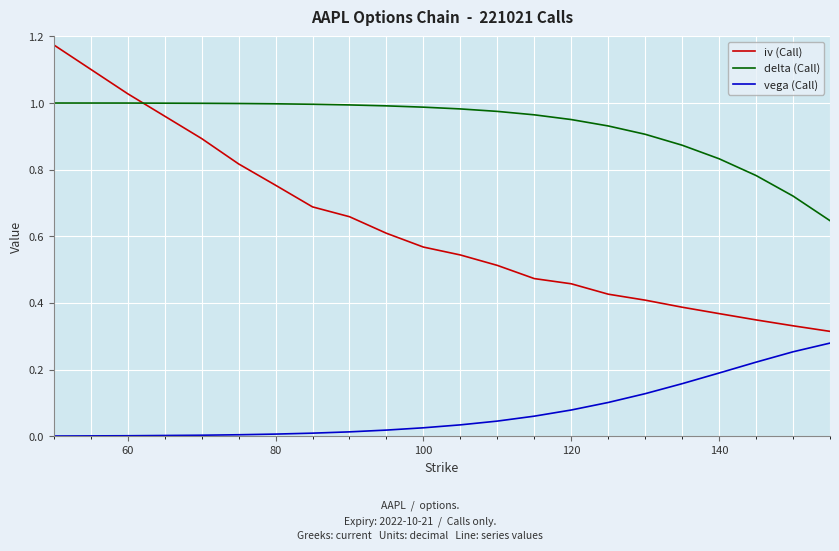

True or false: delta (Call) and vega (Call) intersect in this chart.

False